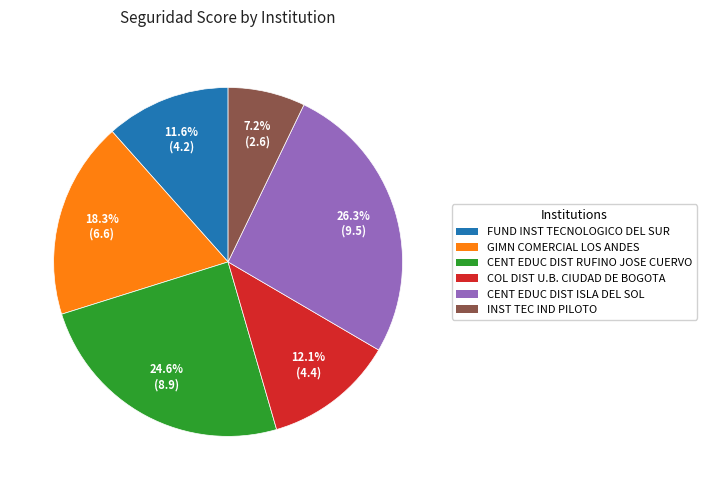

To the nearest percent, what is the average slice percentage?

17%